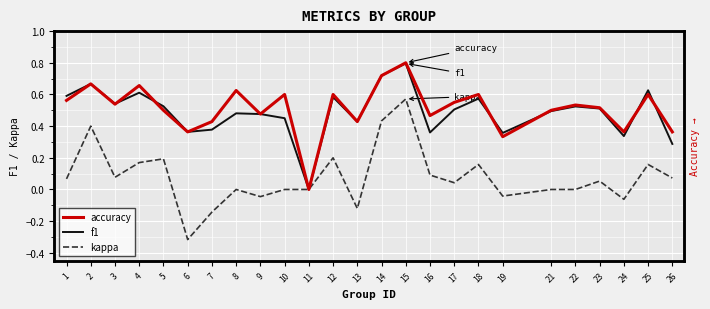

Reading right to left, extract all data points from this chart.

accuracy: 26=0.4	25=0.6	24=0.4	23=0.5	22=0.5	21=0.5	19=0.3	18=0.6	17=0.6	16=0.5	15=0.8	14=0.7	13=0.4	12=0.6	11=0.0	10=0.6	9=0.5	8=0.6	7=0.4	6=0.4	5=0.5	4=0.7	3=0.5	2=0.7	1=0.6
f1: 26=0.3	25=0.6	24=0.3	23=0.5	22=0.5	21=0.5	19=0.4	18=0.6	17=0.5	16=0.4	15=0.8	14=0.7	13=0.4	12=0.6	11=0.0	10=0.5	9=0.5	8=0.5	7=0.4	6=0.4	5=0.5	4=0.6	3=0.5	2=0.7	1=0.6
kappa: 26=0.1	25=0.2	24=-0.1	23=0.1	22=0.0	21=0.0	19=-0.0	18=0.2	17=0.0	16=0.1	15=0.6	14=0.4	13=-0.1	12=0.2	11=0.0	10=0.0	9=-0.0	8=0.0	7=-0.1	6=-0.3	5=0.2	4=0.2	3=0.1	2=0.4	1=0.1